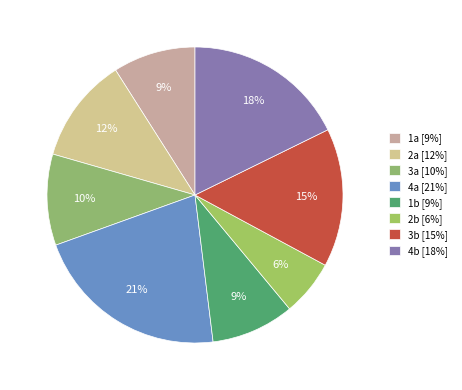

To the nearest percent, what portion does 4a represent?

21%